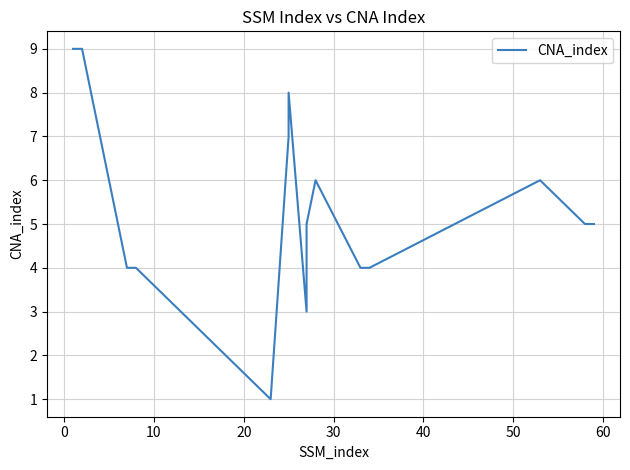

The chart shows a value of 4 at 10. True or false?

True